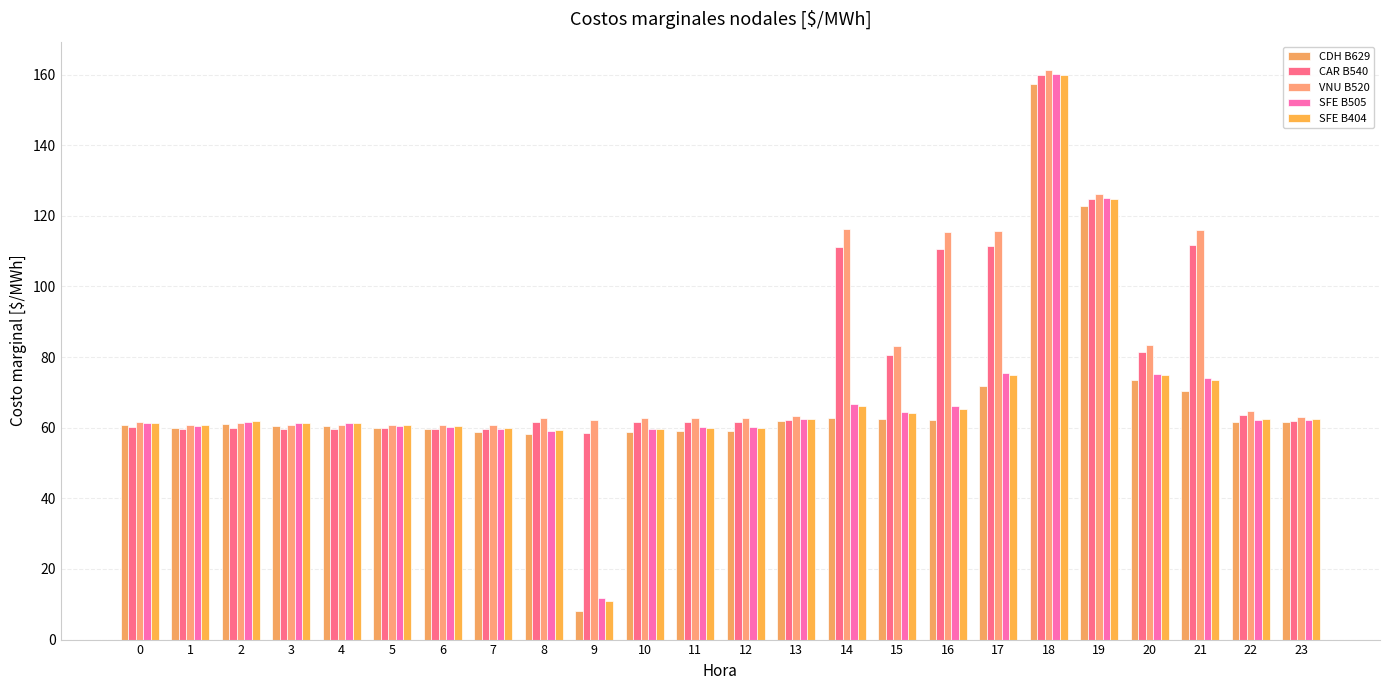

How many bars are there in each group?

5